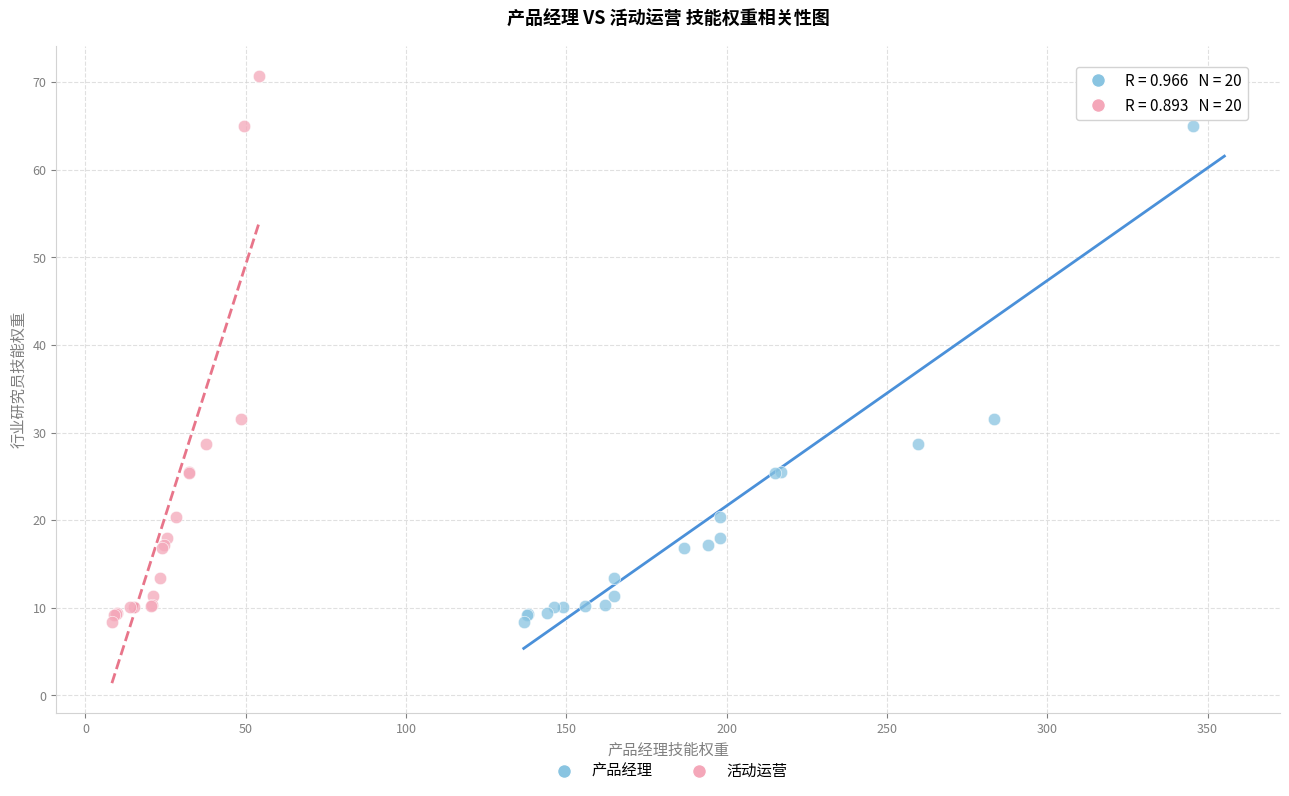

What are all the series names shown in the legend?

产品经理, 活动运营